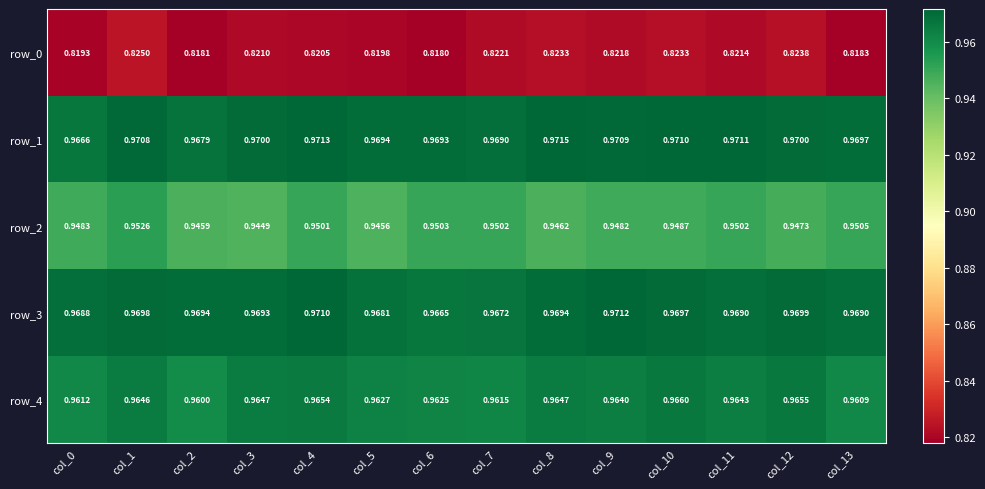

Is the value of row_2 at col_8 greater than the value of row_4 at col_10?

No